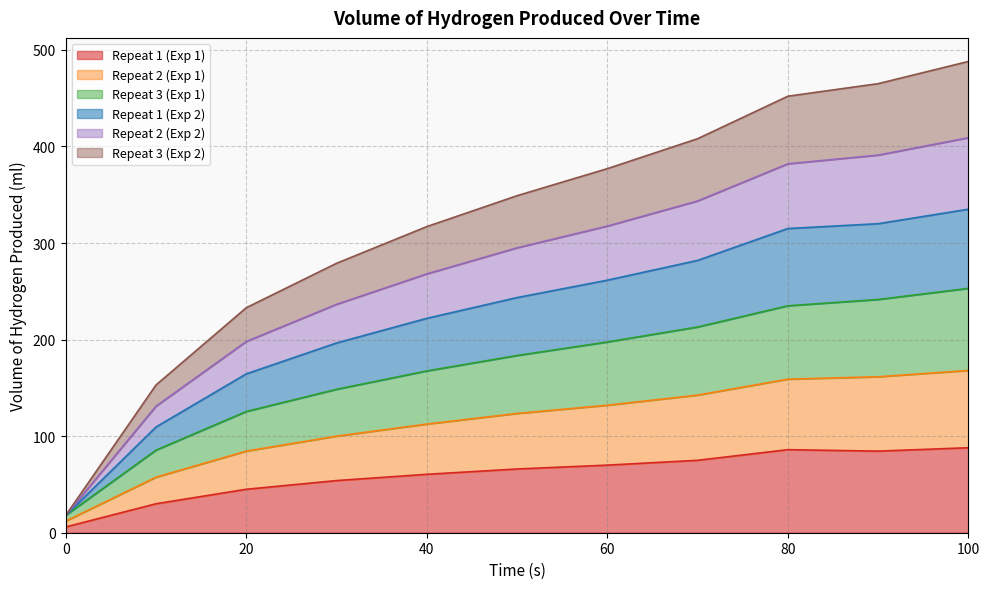

True or false: Repeat 1 (Exp 2) and Repeat 3 (Exp 1) cross at least once.

False